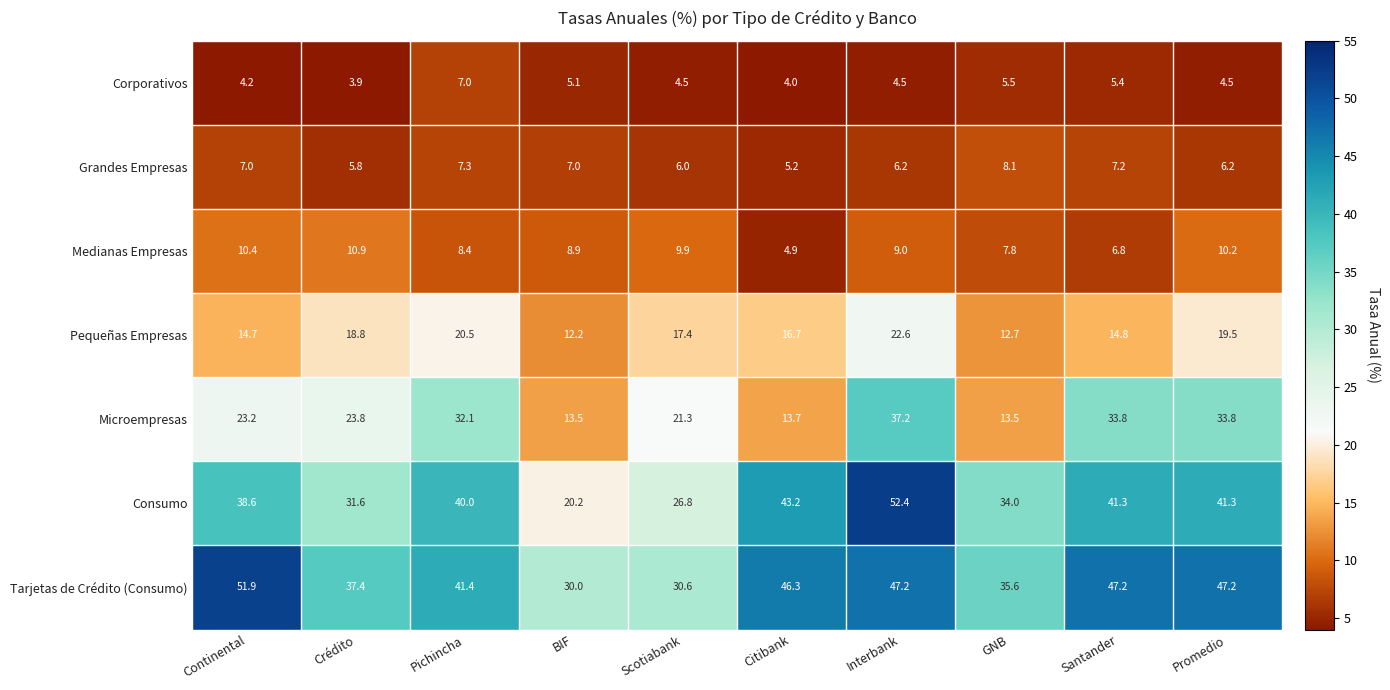

Read the Medianas Empresas value at Pichincha.

8.4